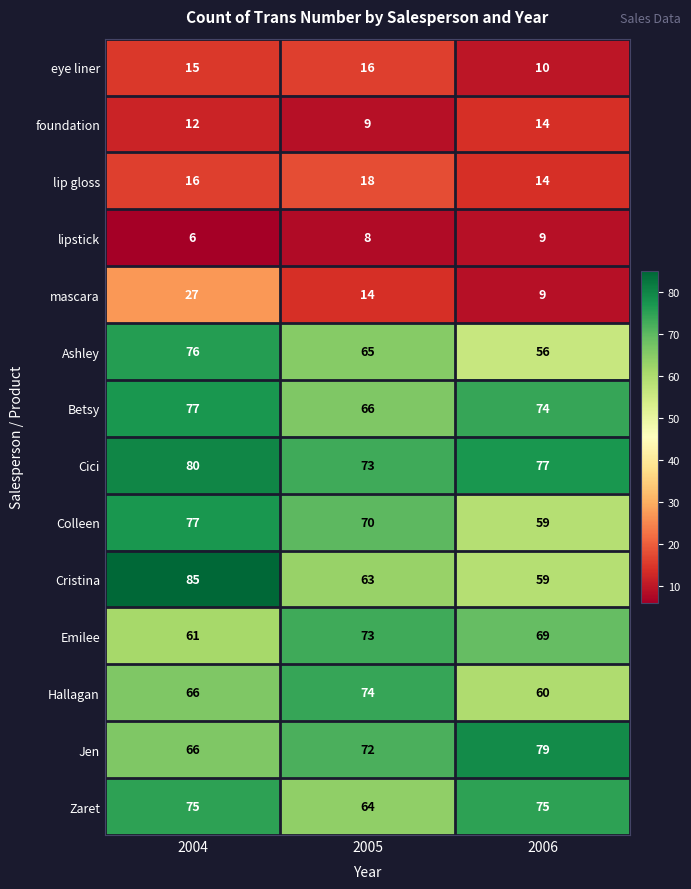

At which label is Ashley closest to 66?

2005